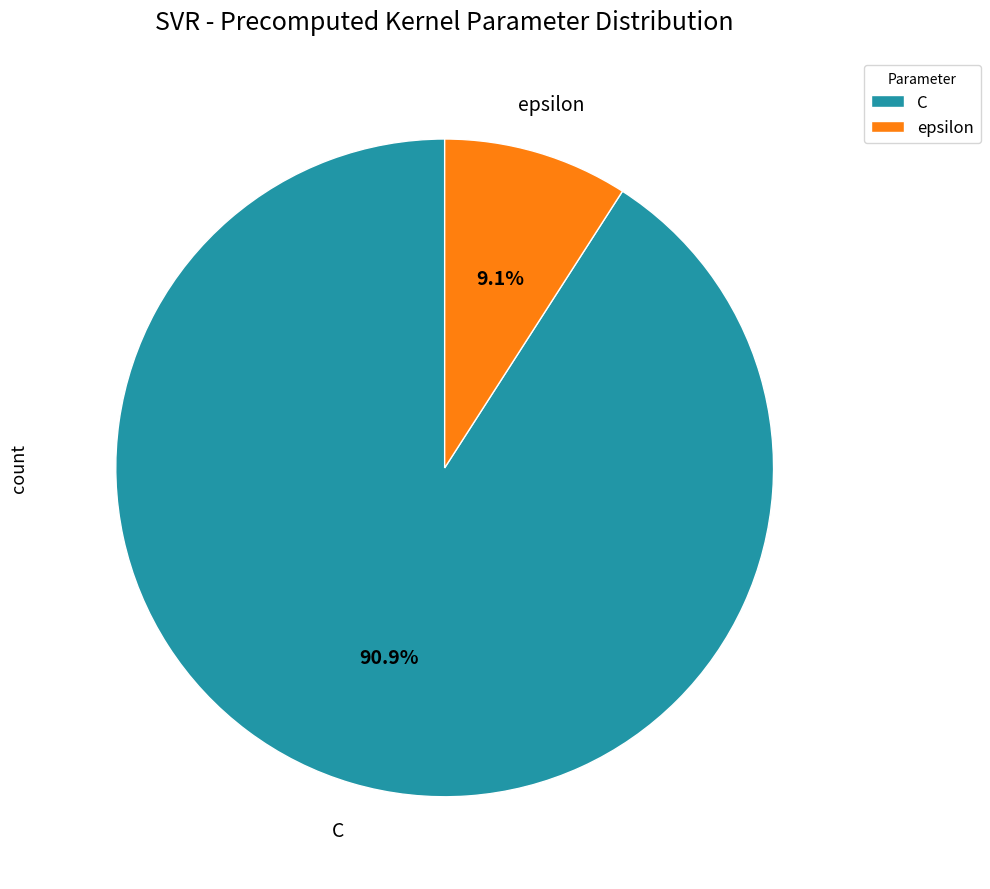

To the nearest percent, what is the combined percentage of epsilon and C?

100%